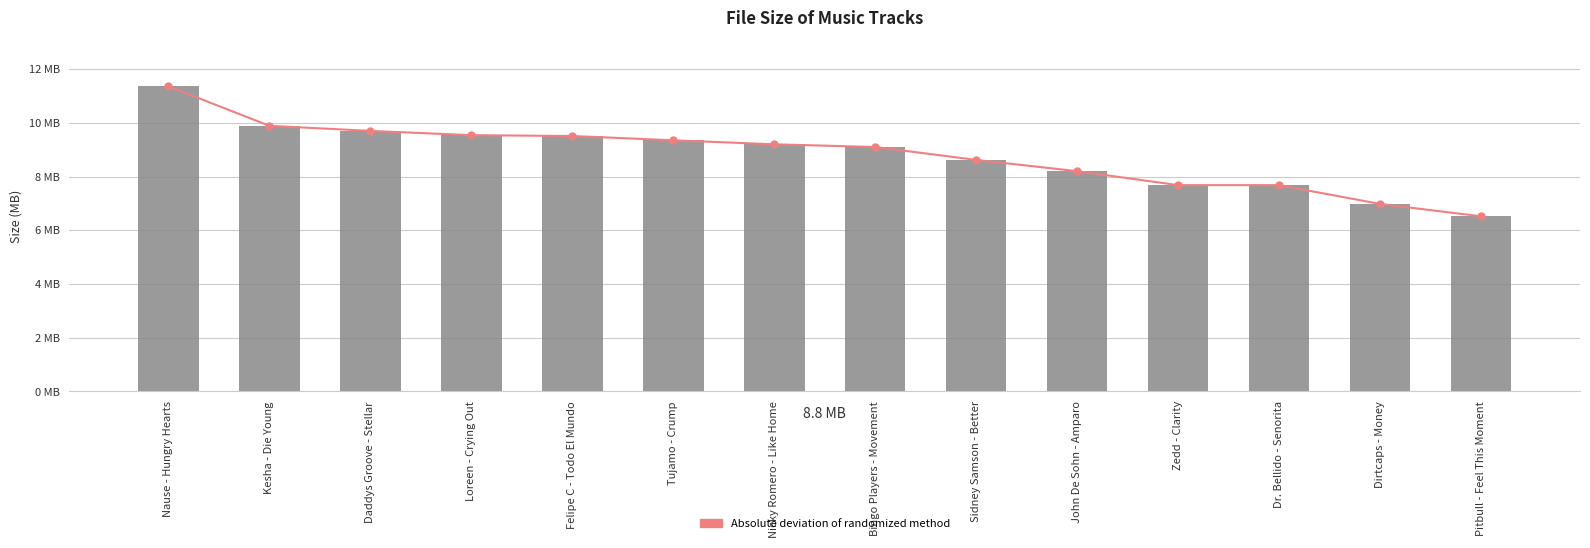

Reading left to right, what are all the values shown in this chart?

Absolute deviation of randomized method: Nause - Hungry Hearts=11.4	Kesha - Die Young=9.9	Daddys Groove - Stellar=9.7	Loreen - Crying Out=9.5	Felipe C - Todo El Mundo=9.5	Tujamo - Crump=9.3	Nicky Romero - Like Home=9.2	Bingo Players - Movement=9.1	Sidney Samson - Better=8.6	John De Sohn - Amparo=8.2	Zedd - Clarity=7.7	Dr. Bellido - Senorita=7.7	Dirtcaps - Money=7.0	Pitbull - Feel This Moment=6.5
Size: Nause - Hungry Hearts=11.4	Kesha - Die Young=9.9	Daddys Groove - Stellar=9.7	Loreen - Crying Out=9.5	Felipe C - Todo El Mundo=9.5	Tujamo - Crump=9.3	Nicky Romero - Like Home=9.2	Bingo Players - Movement=9.1	Sidney Samson - Better=8.6	John De Sohn - Amparo=8.2	Zedd - Clarity=7.7	Dr. Bellido - Senorita=7.7	Dirtcaps - Money=7.0	Pitbull - Feel This Moment=6.5